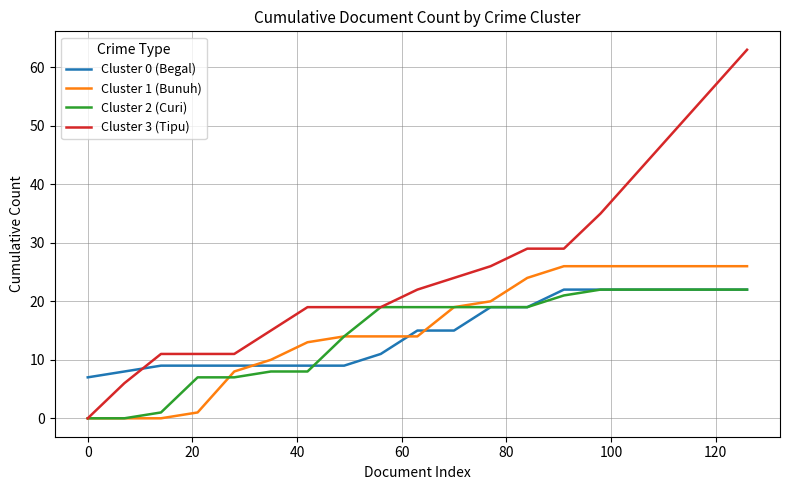

At how many categories does at least one series exceed 30?

5